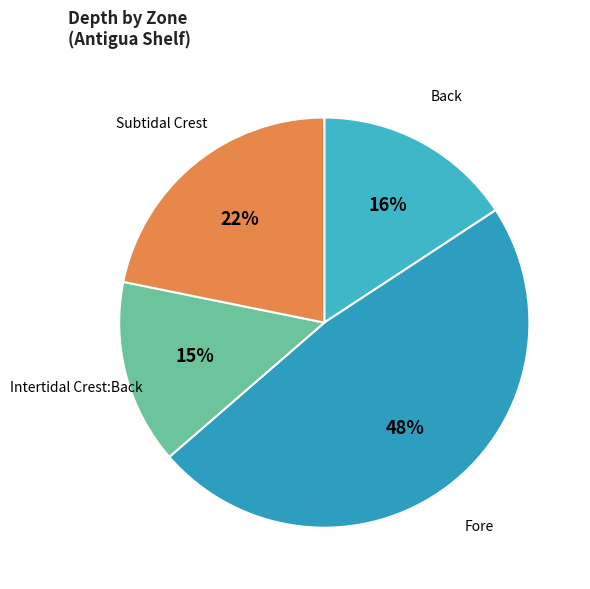

Does any single category account for the majority?

No